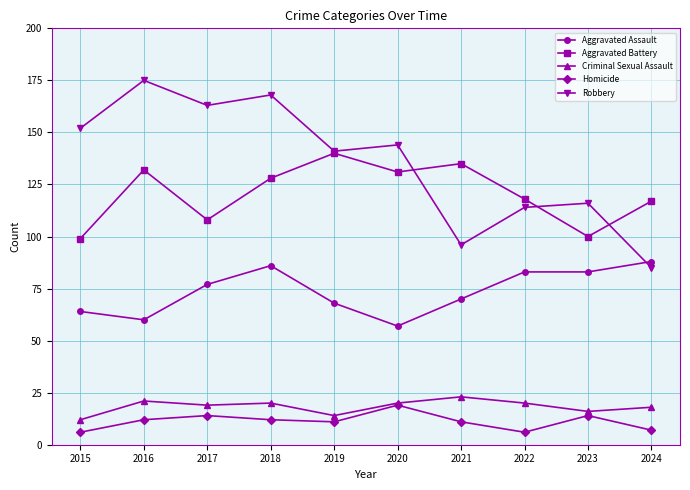

What is the total value across all series at 2020?

371